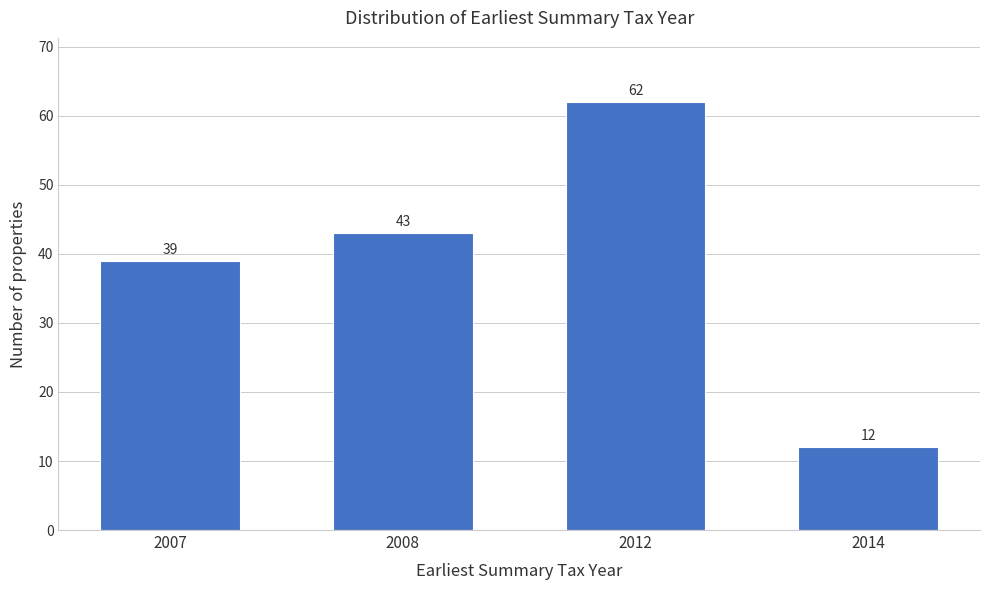

Reading left to right, extract all data points from this chart.

2007=39	2008=43	2012=62	2014=12